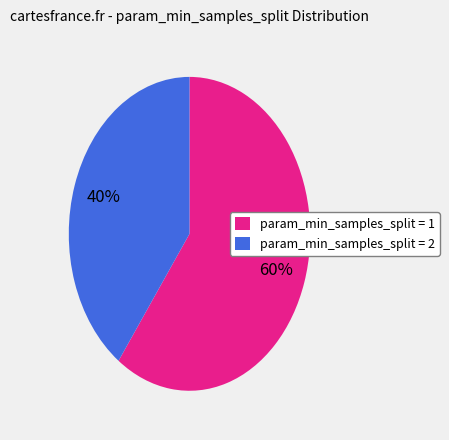

How many slices are in this pie chart?

2